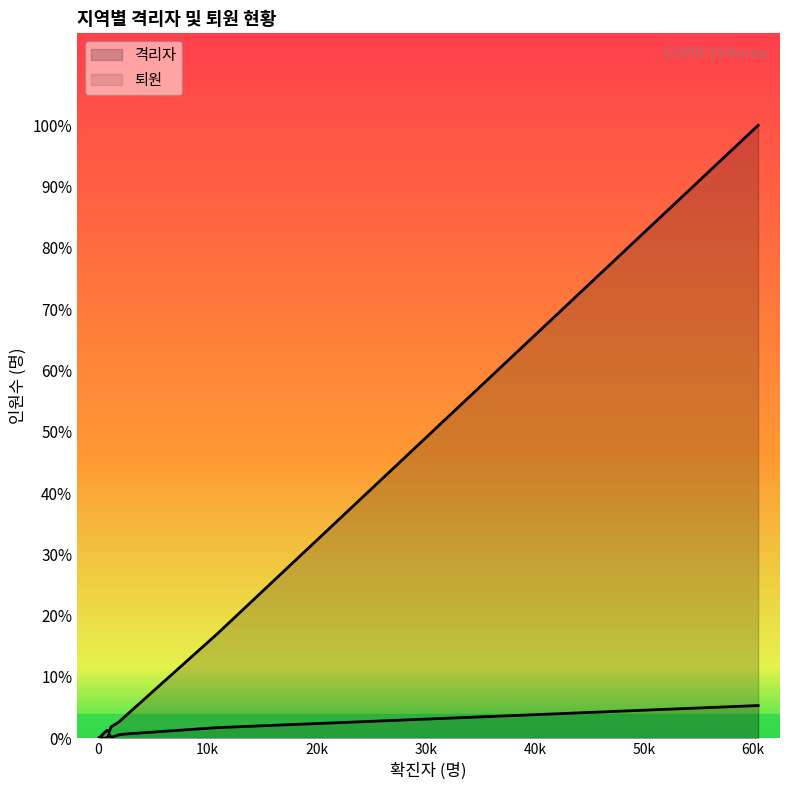

Which series ends up on top after the final intersection of 퇴원 and 격리자?

격리자